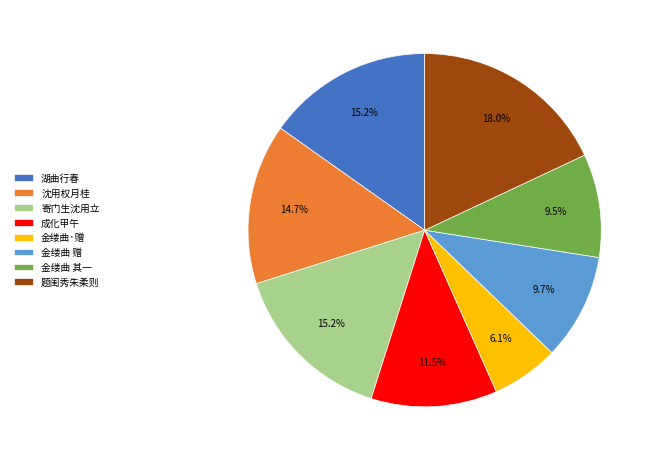

Which slice is the smallest?

金缕曲·赠